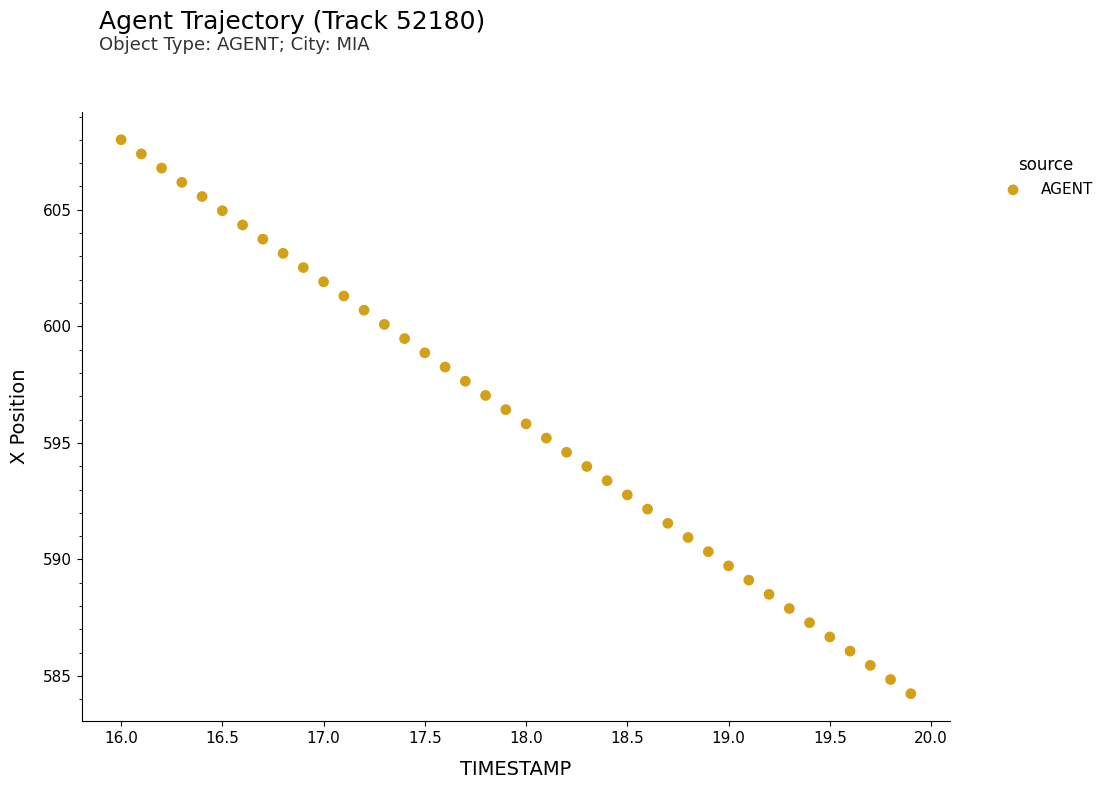

What is the range of X values (max minus min)?

3.9